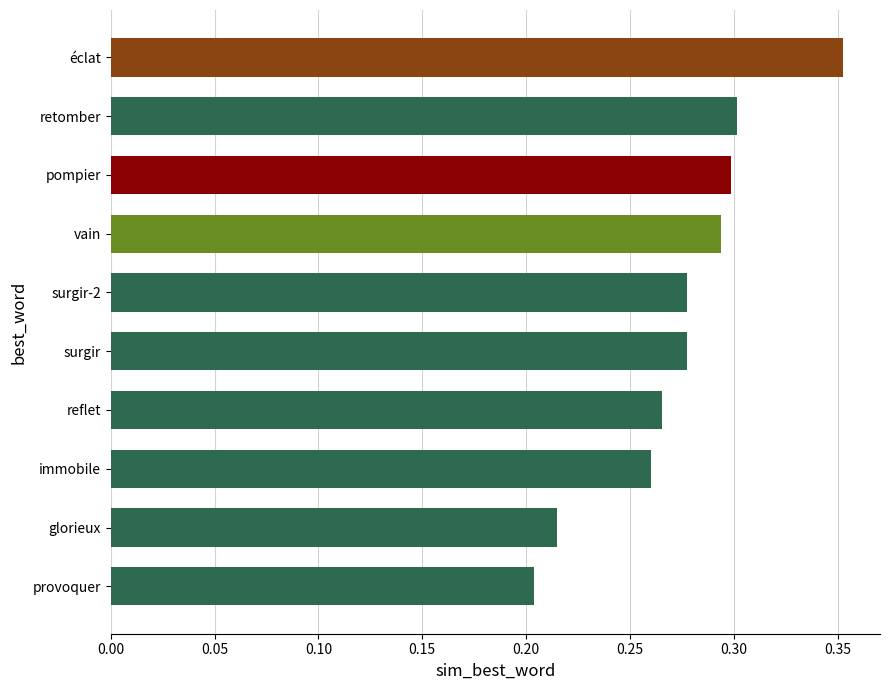

Which label corresponds to the largest value in the chart?

éclat